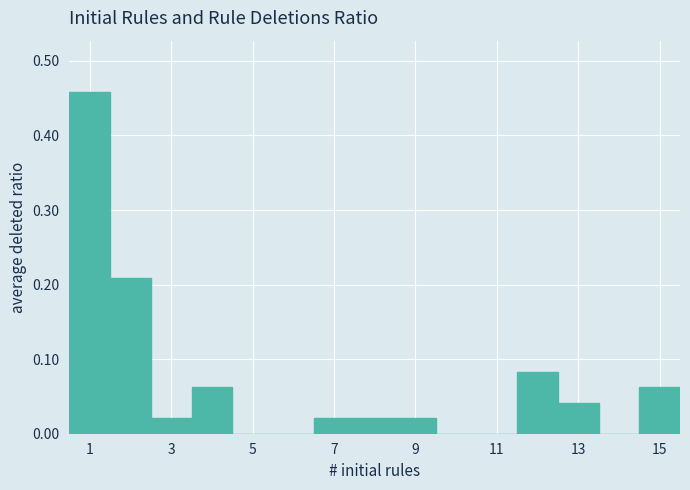

How tall is the bar that spans 12.5 to 13.5 on the x-axis? Neither the bar edges nor the heights are printed on the chart, so give them approximately, as read against the axes.

0.04